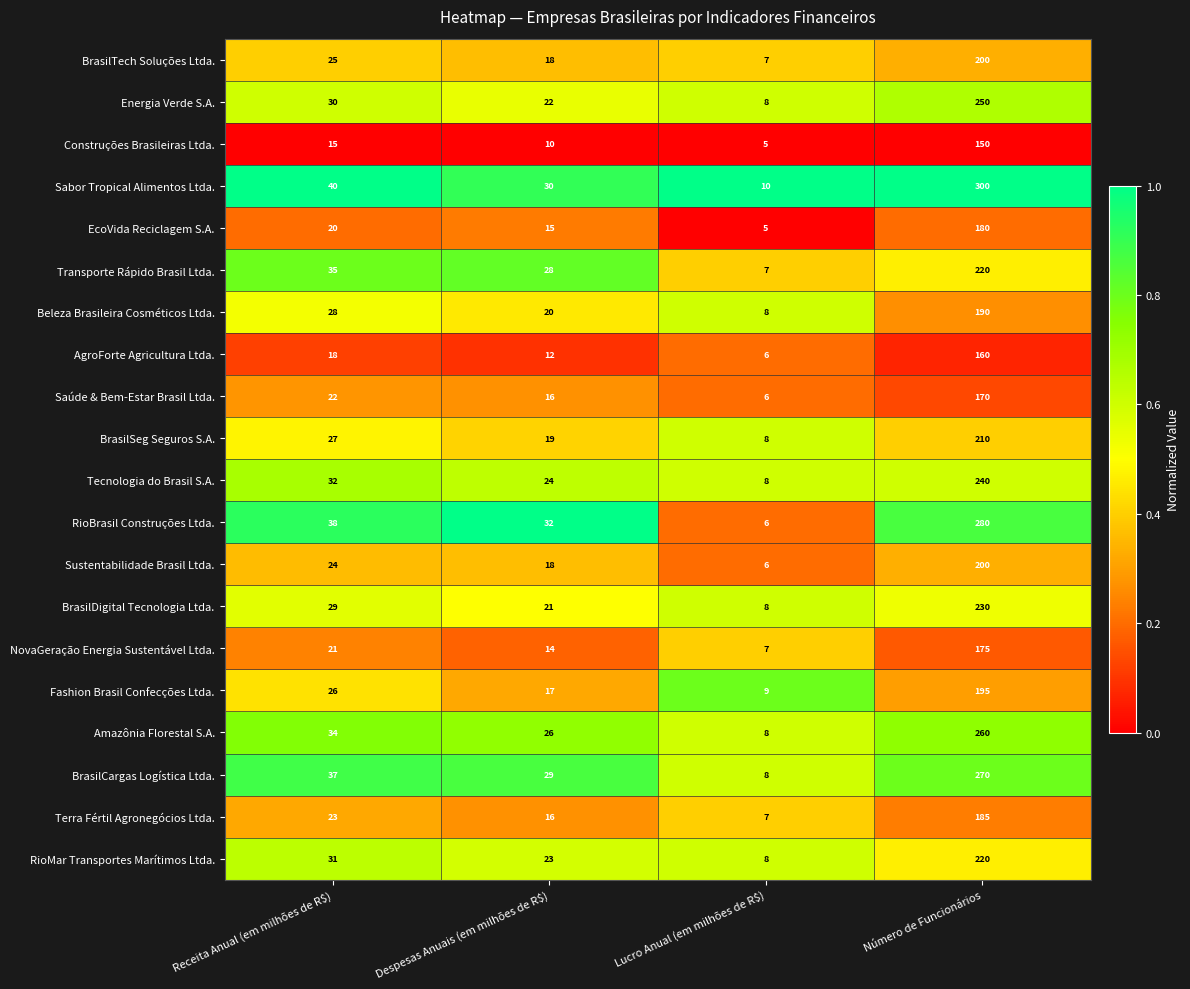

Where is Sustentabilidade Brasil Ltda. nearest to the value 103?

Receita Anual (em milhões de R$)